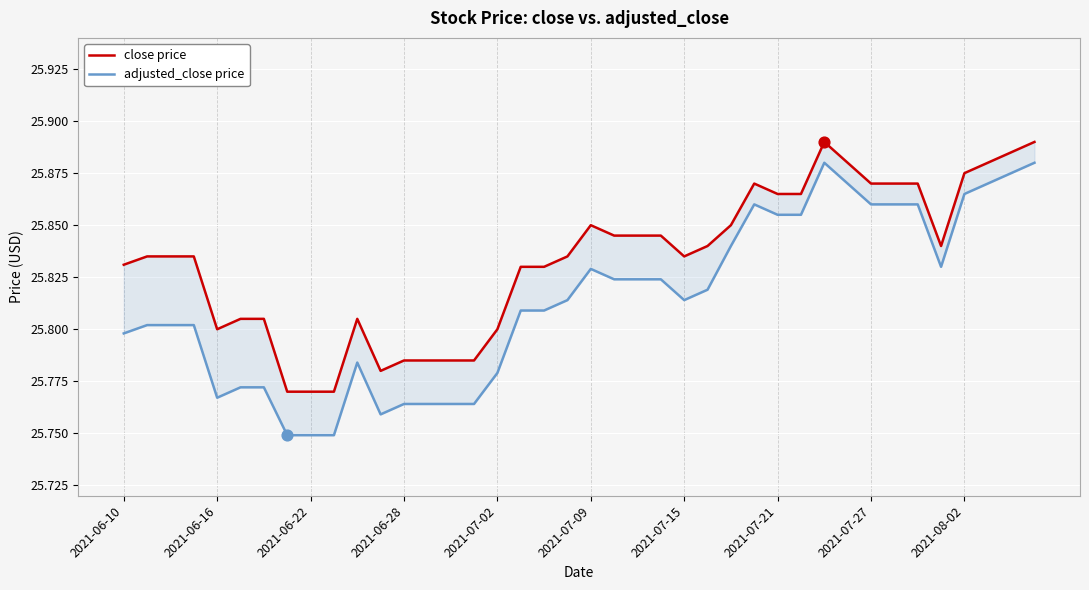

Which series reaches the minimum Y coordinate?

adjusted_close price